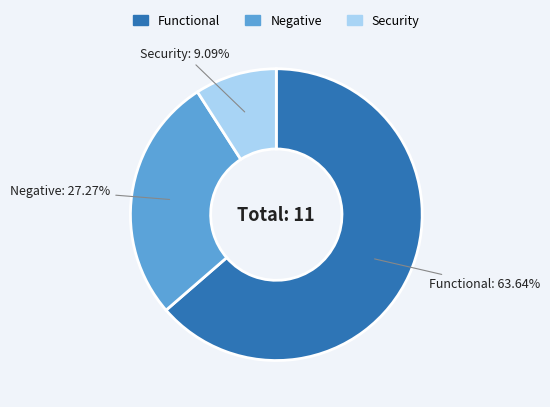

To the nearest percent, what is the difference between the Negative and Functional slice percentages?

36%